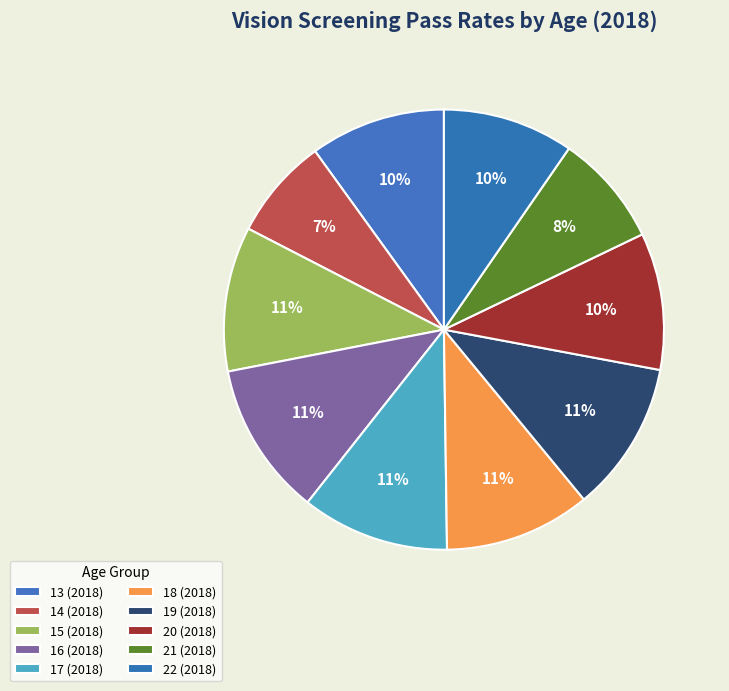

Count the number of slices in the pie.

10